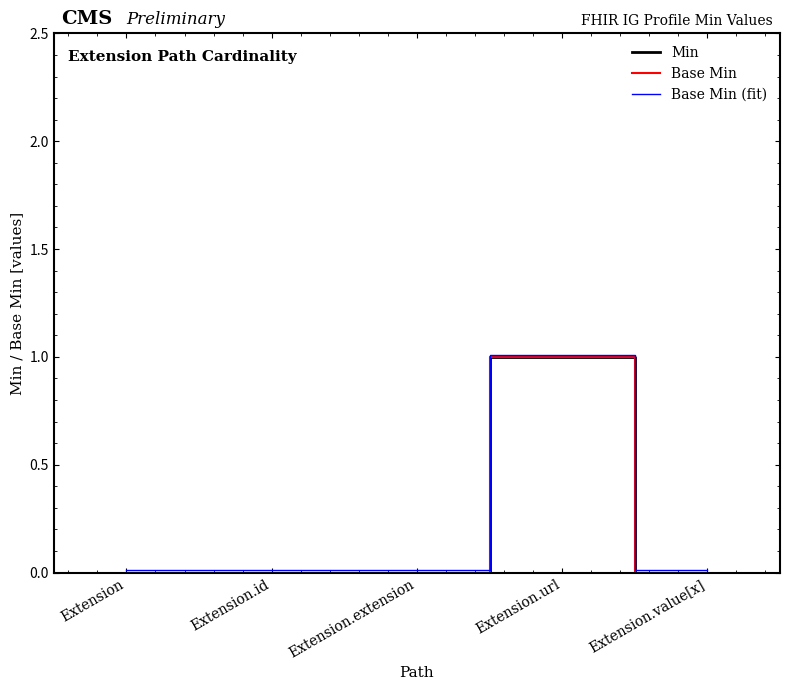

True or false: Base Min (fit) and Base Min intersect in this chart.

False